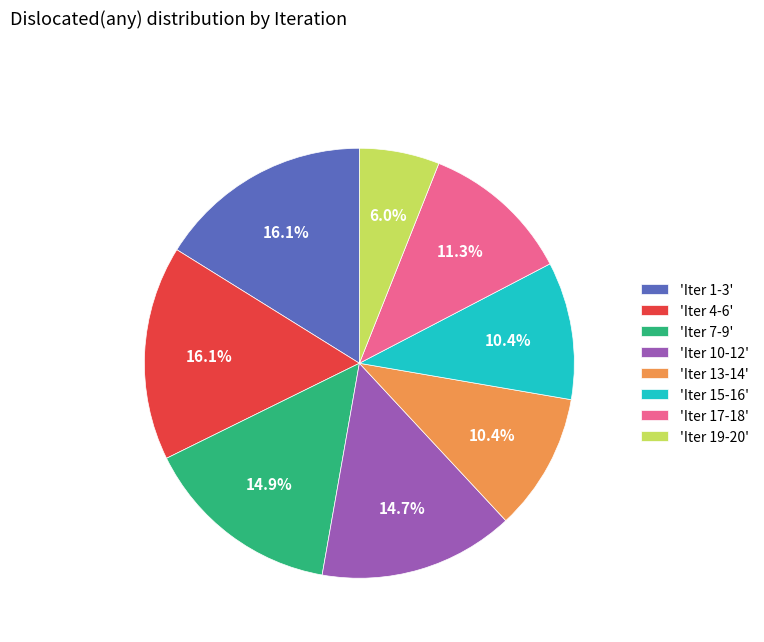

Which category has the smallest portion of the pie?

'Iter 19-20'